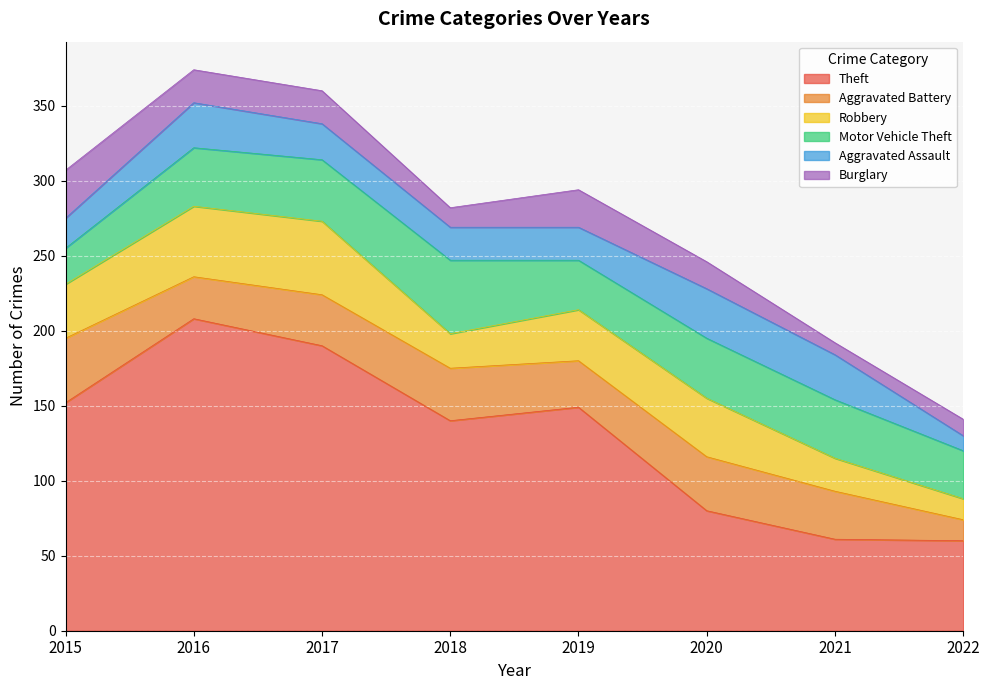

List the series in order of their peak value, lowest first.

Burglary, Aggravated Assault, Aggravated Battery, Robbery, Motor Vehicle Theft, Theft